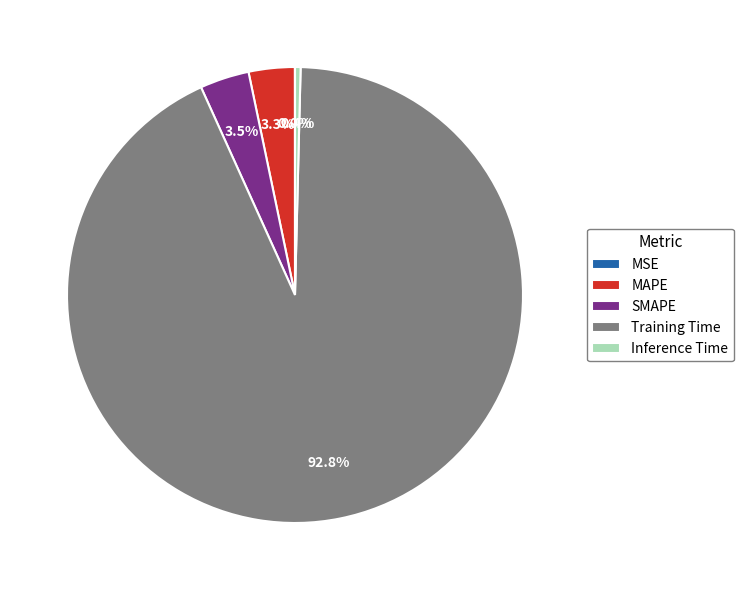

To the nearest percent, what is the difference between the largest and smallest slice percentages?

93%